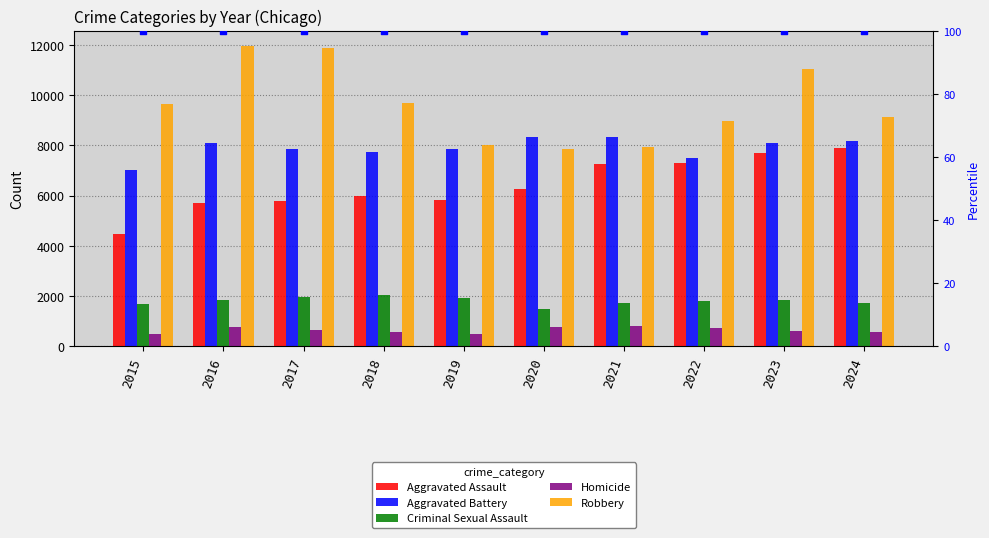

At how many categories does at least one series exceed 7494?

10